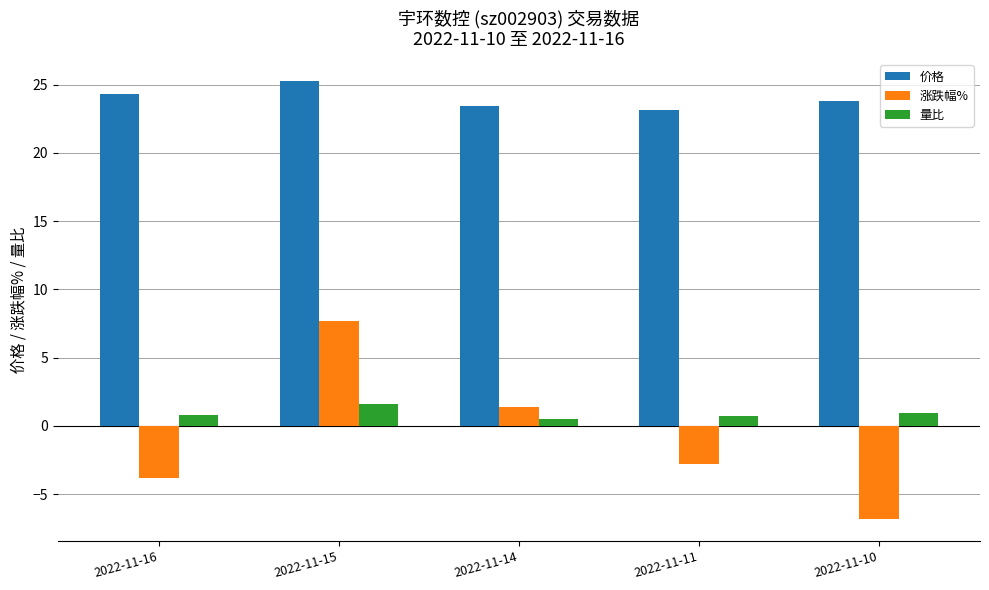

What is the difference between the maximum and minimum values in the 量比 series?

1.1